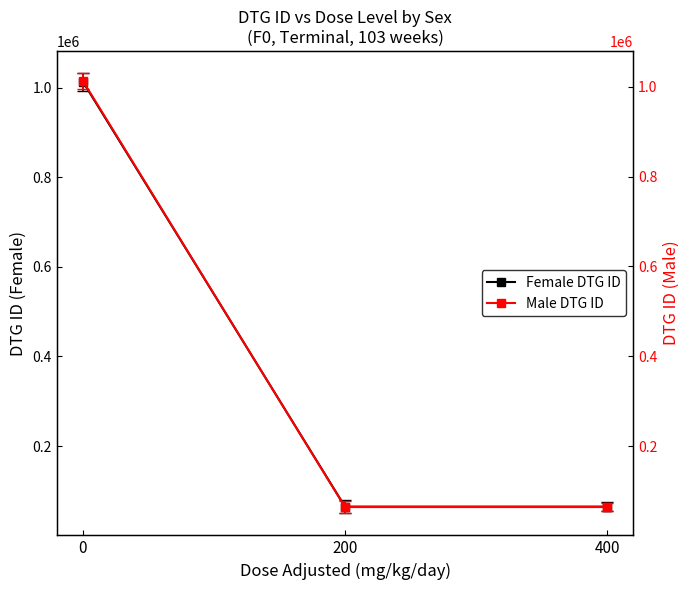

How many data points does each series have?

3